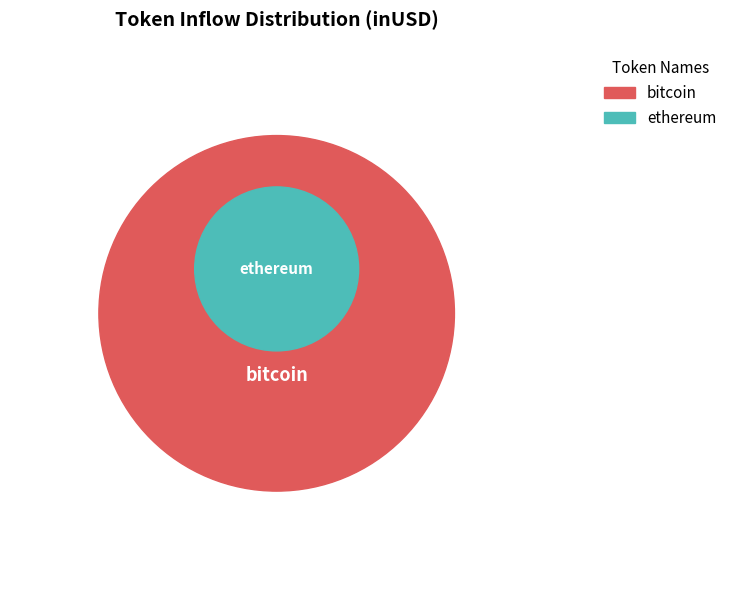

Rank the categories by value from highest to lowest.

bitcoin, ethereum